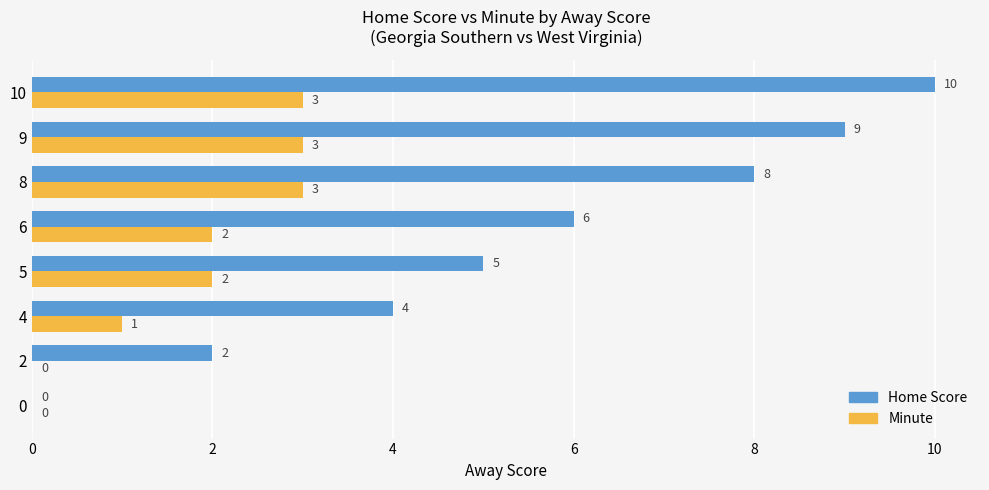

At which category is the sum across all series the highest?

10